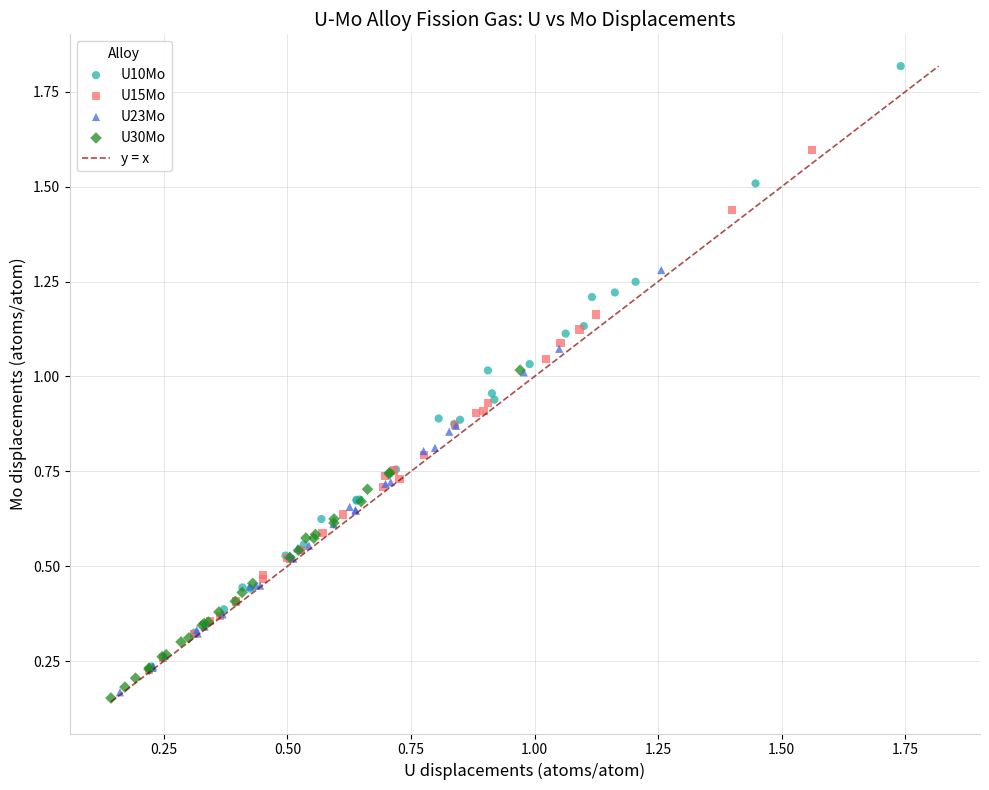

Which series reaches the maximum Y coordinate?

U10Mo